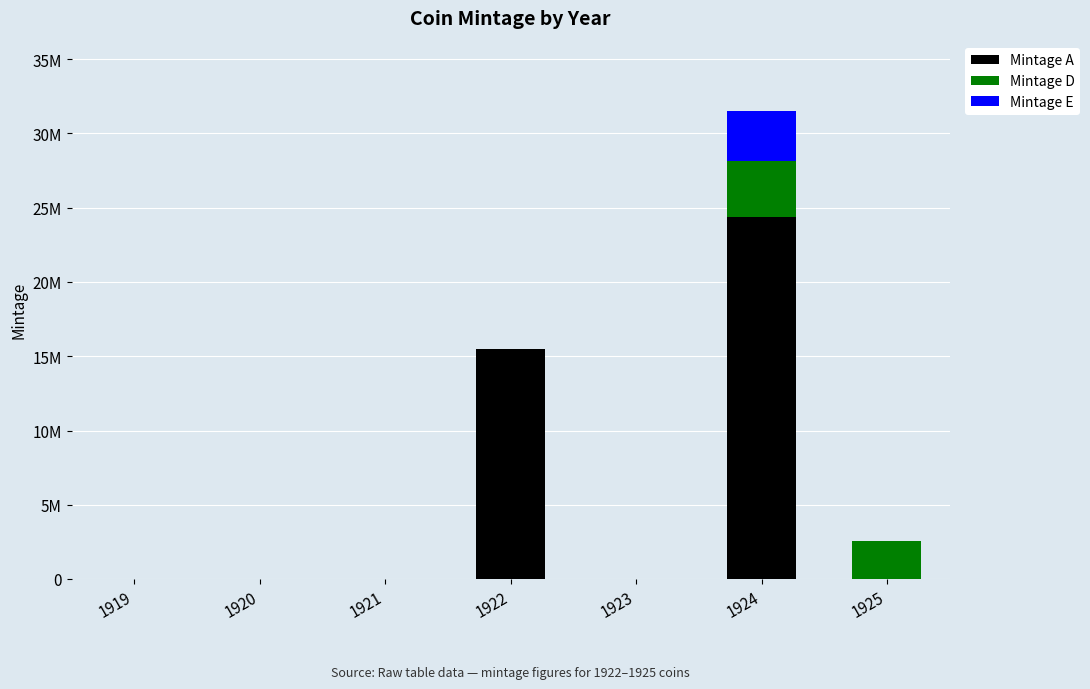

Rank the categories by Mintage D value from highest to lowest.

1924, 1925, 1919, 1920, 1921, 1922, 1923